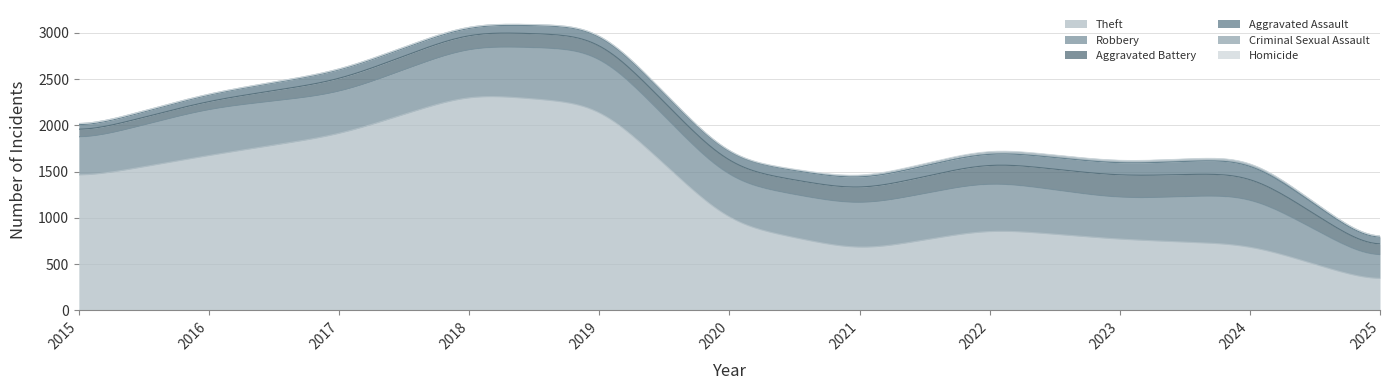

True or false: Criminal Sexual Assault and Theft cross at least once.

False